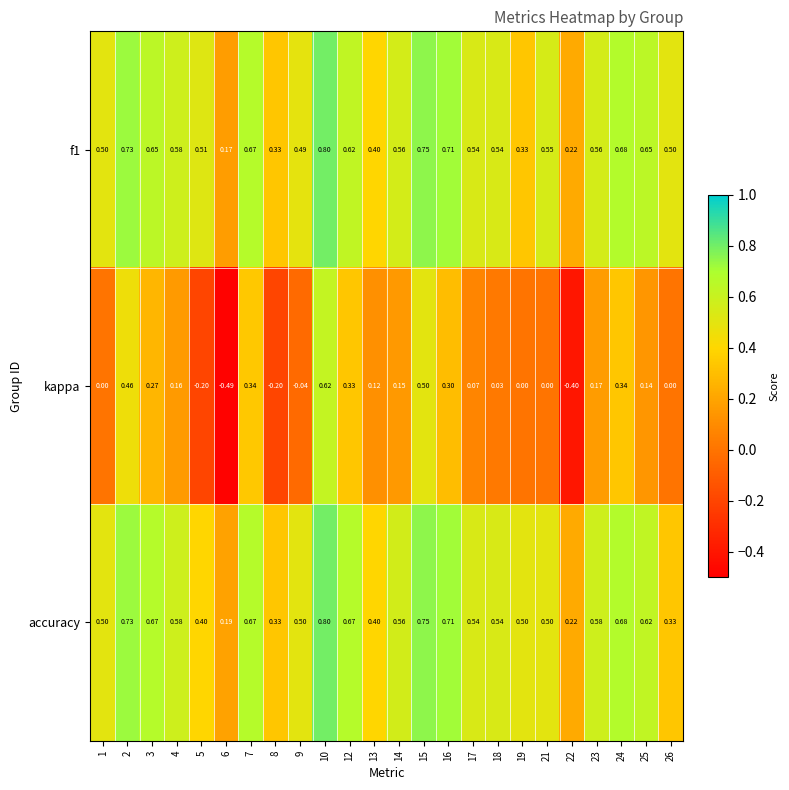

Which label corresponds to the largest value in the chart?

10